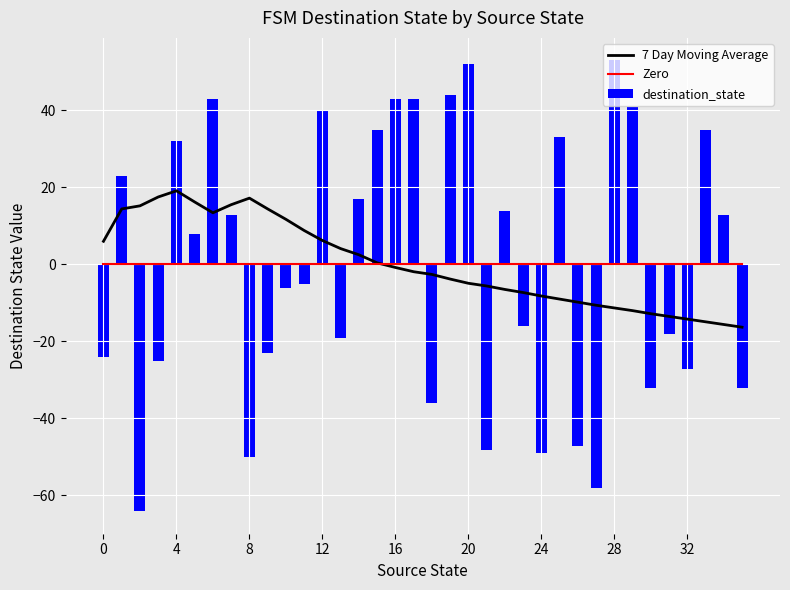

What is the smallest value displayed?

-64.1